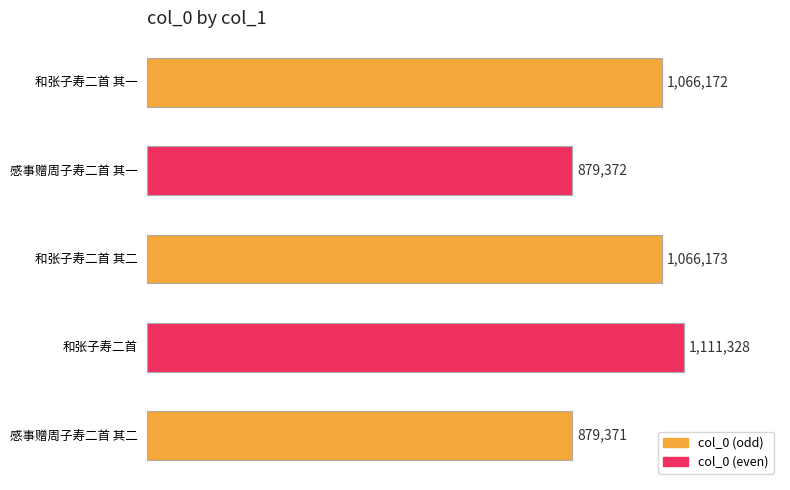

Does the chart contain any negative values?

No